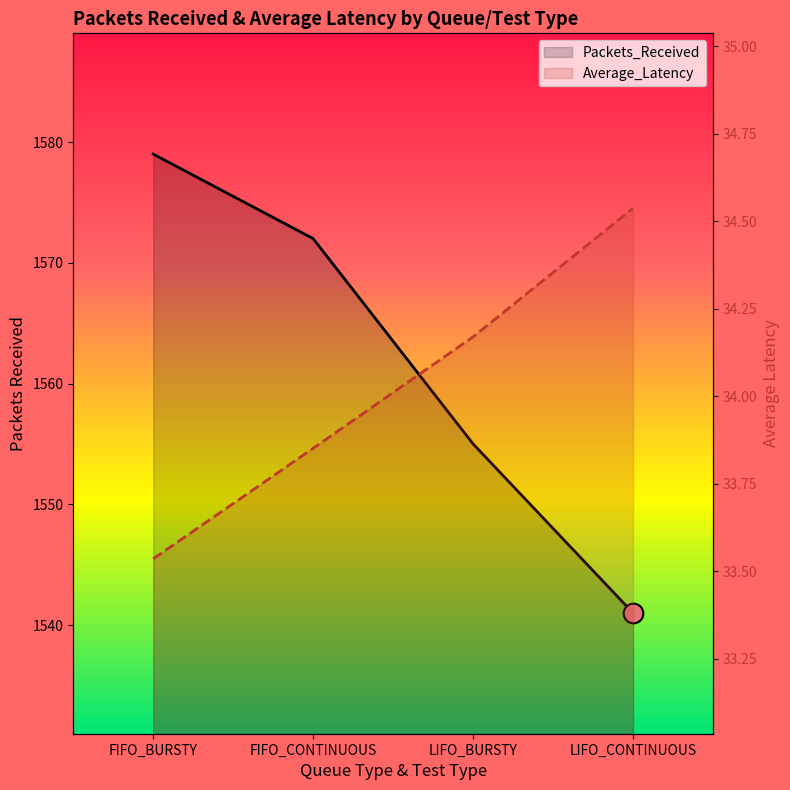

What are all the series names shown in the legend?

Packets_Received, Average_Latency